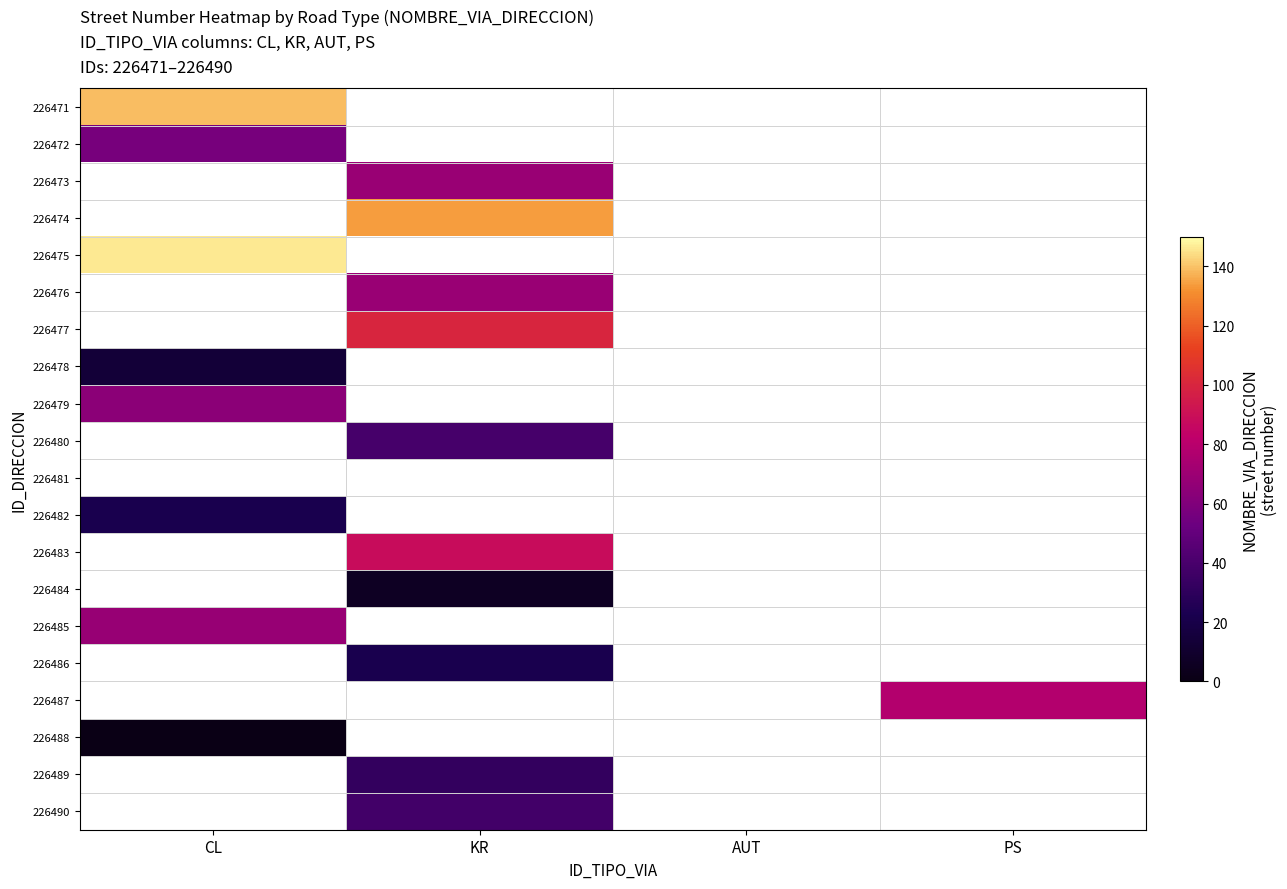

What is the spread (max minus min) of values at CL?

145.0